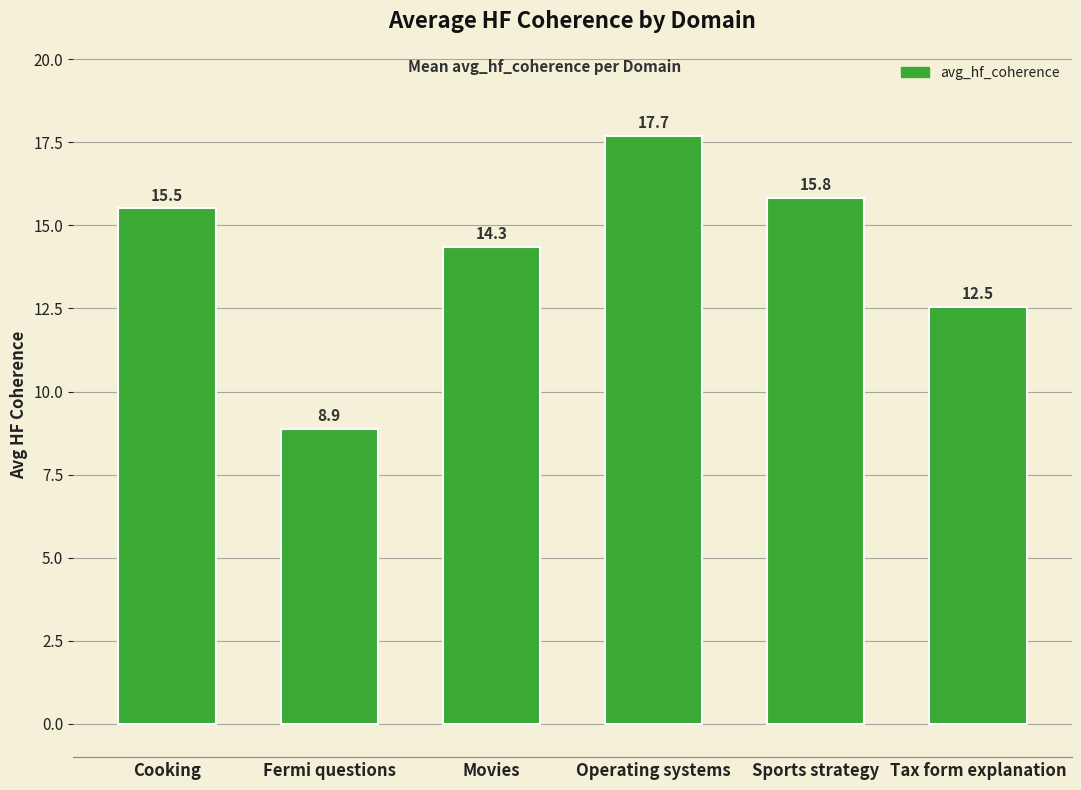

Rank the categories by value from lowest to highest.

Fermi questions, Tax form explanation, Movies, Cooking, Sports strategy, Operating systems